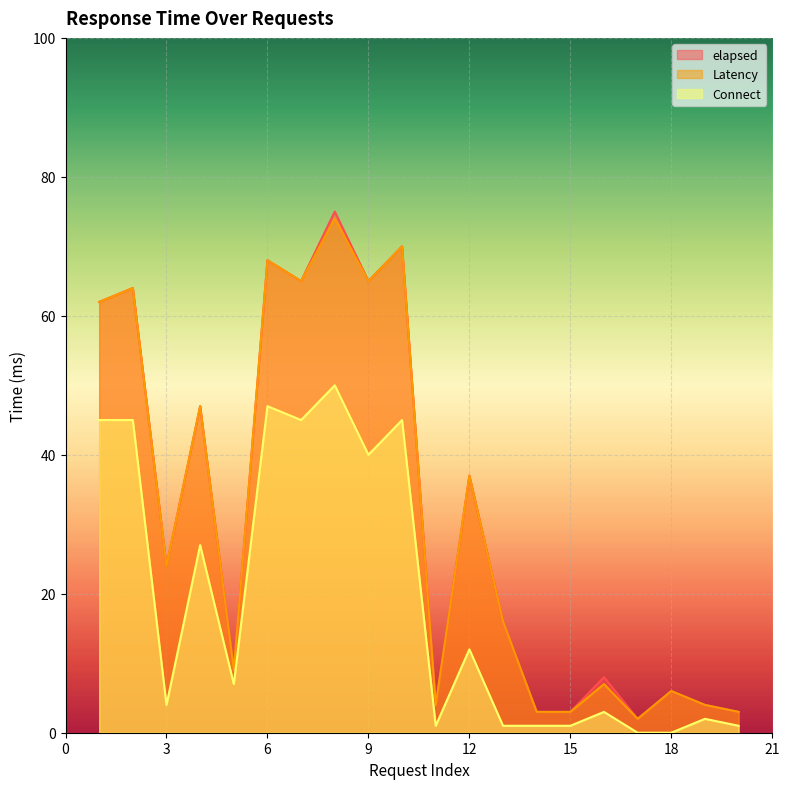

What is the value of the Latency point at the 19th from the left?

4